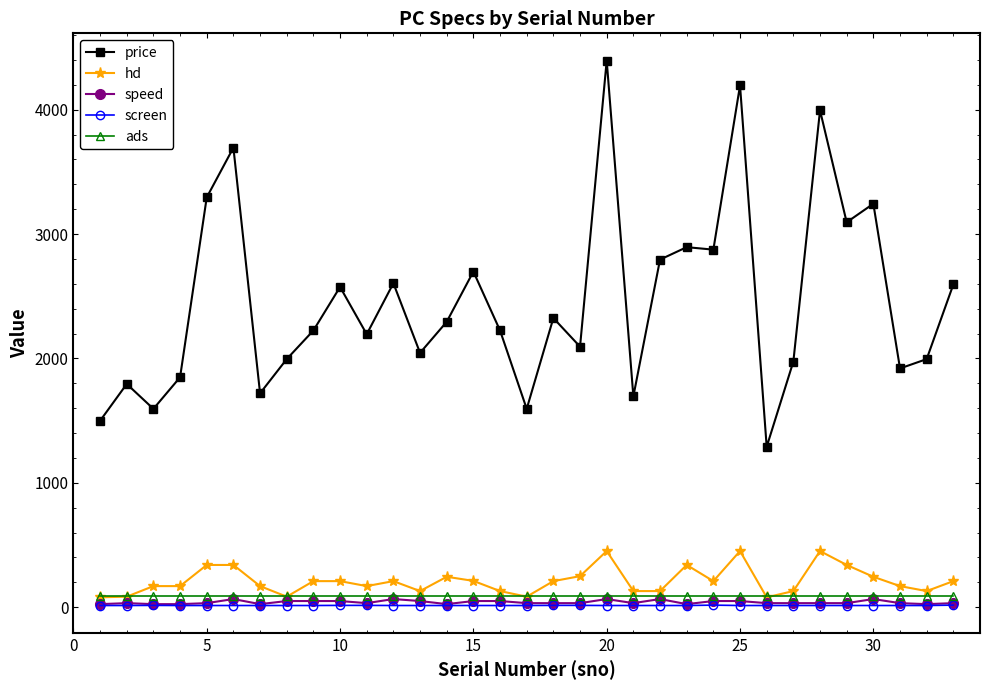

Which series has the largest total across all categories?

price